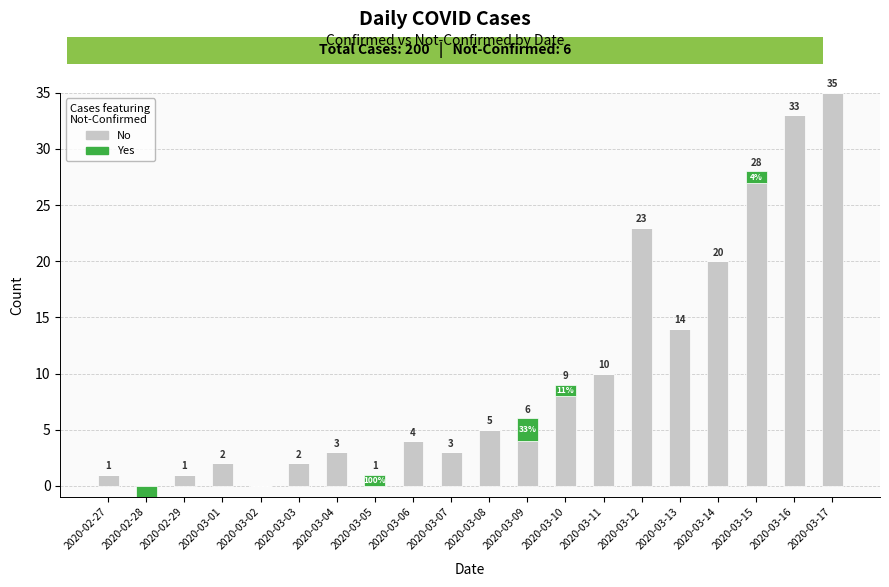

Rank the series by their average value, from highest to lowest.

Confirmed, Not-Confirmed